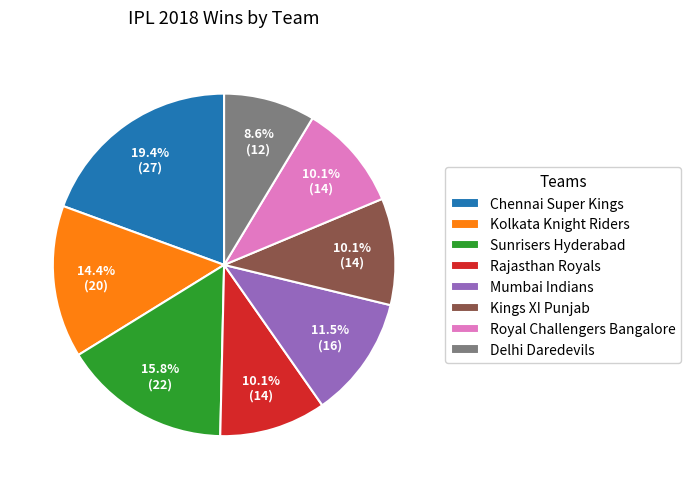

Is it true that Rajasthan Royals is 20% of the pie?

False